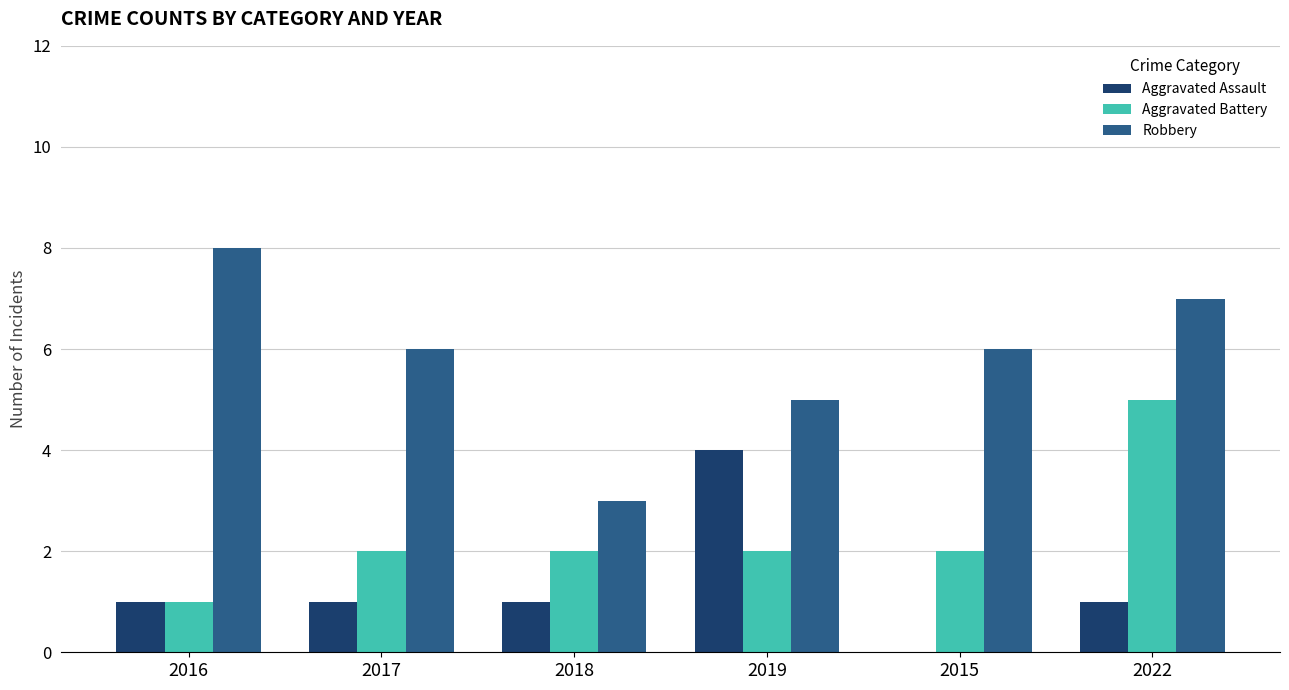

What is the spread (max minus min) of values at 2017?

5